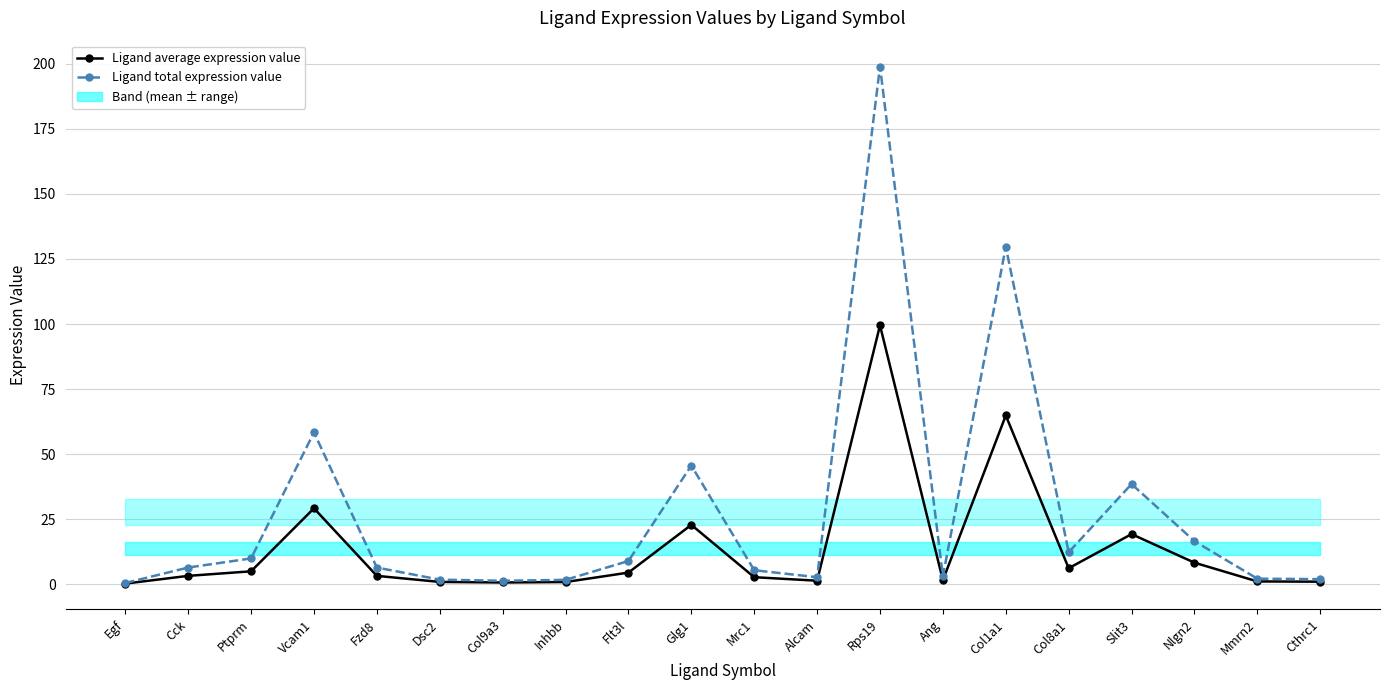

Reading right to left, list all the values displayed in this chart.

Ligand average expression value: Cthrc1=1.0	Mmrn2=1.1	Nlgn2=8.3	Slit3=19.2	Col8a1=6.1	Col1a1=64.9	Ang=1.5	Rps19=99.5	Alcam=1.3	Mrc1=2.7	Glg1=22.8	Flt3l=4.5	Inhbb=0.8	Col9a3=0.7	Dsc2=0.9	Fzd8=3.2	Vcam1=29.2	Ptprm=5.0	Cck=3.2	Egf=0.2
Ligand total expression value: Cthrc1=1.9	Mmrn2=2.1	Nlgn2=16.5	Slit3=38.5	Col8a1=12.3	Col1a1=129.7	Ang=3.1	Rps19=199.0	Alcam=2.7	Mrc1=5.4	Glg1=45.6	Flt3l=8.9	Inhbb=1.7	Col9a3=1.3	Dsc2=1.7	Fzd8=6.4	Vcam1=58.3	Ptprm=9.9	Cck=6.4	Egf=0.5